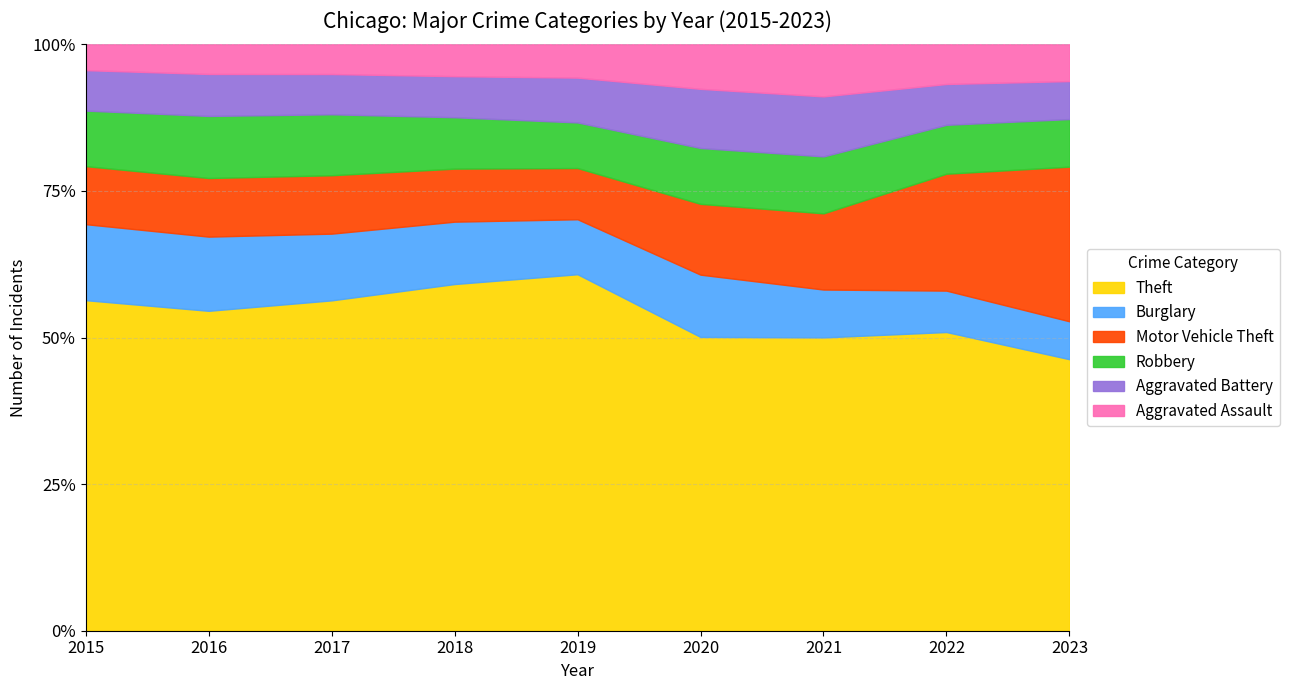

How many values in the Theft series exceed 57350?

4